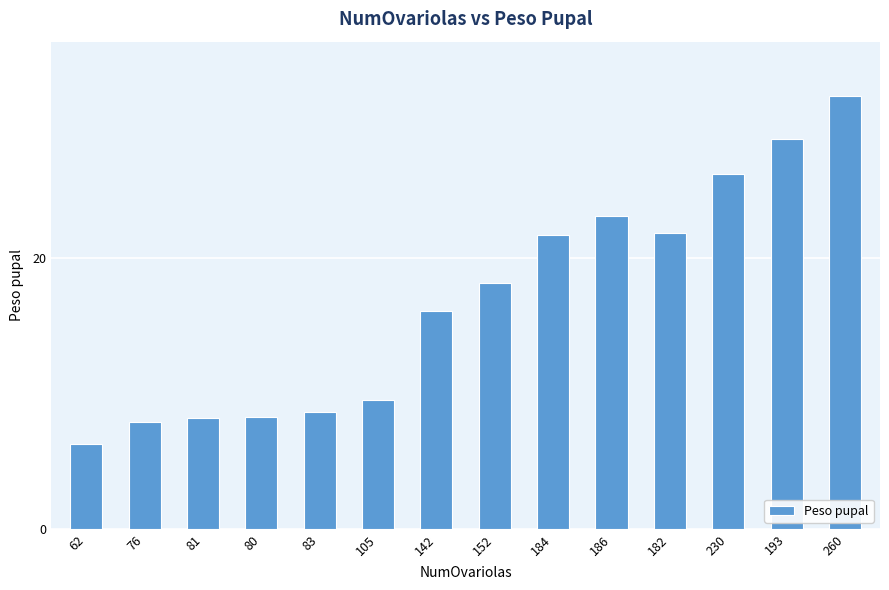

What is the difference between the second highest and minimum values?

22.5